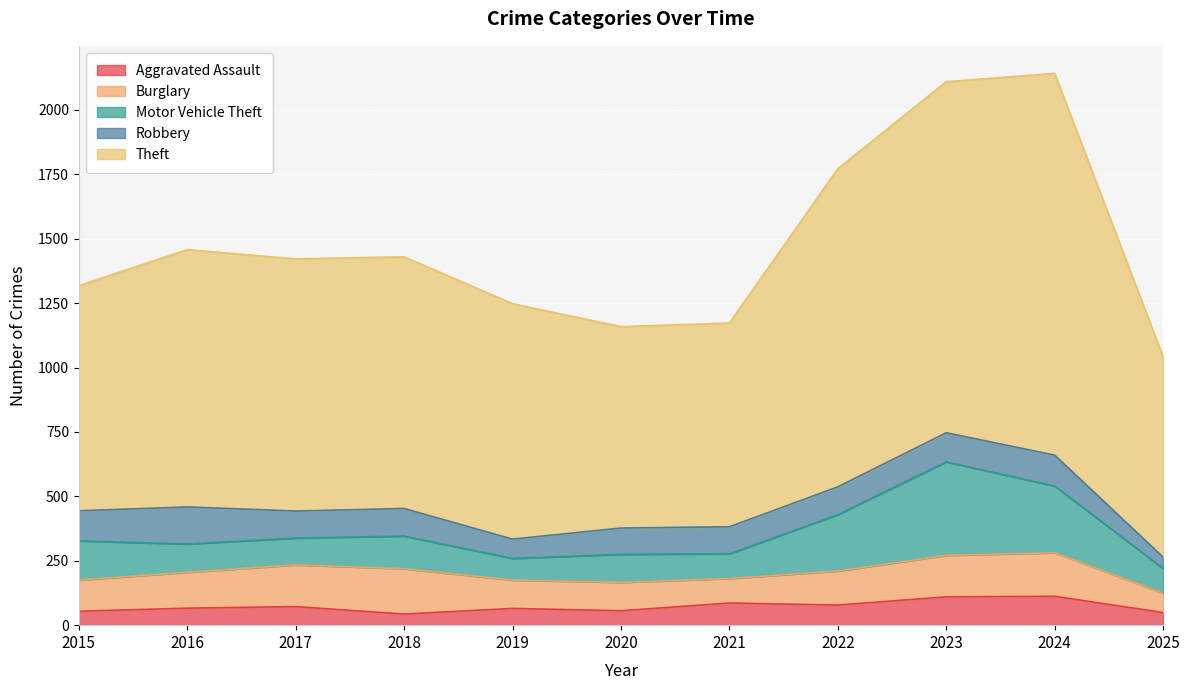

How many interior local peaks does the Motor Vehicle Theft series have?

3